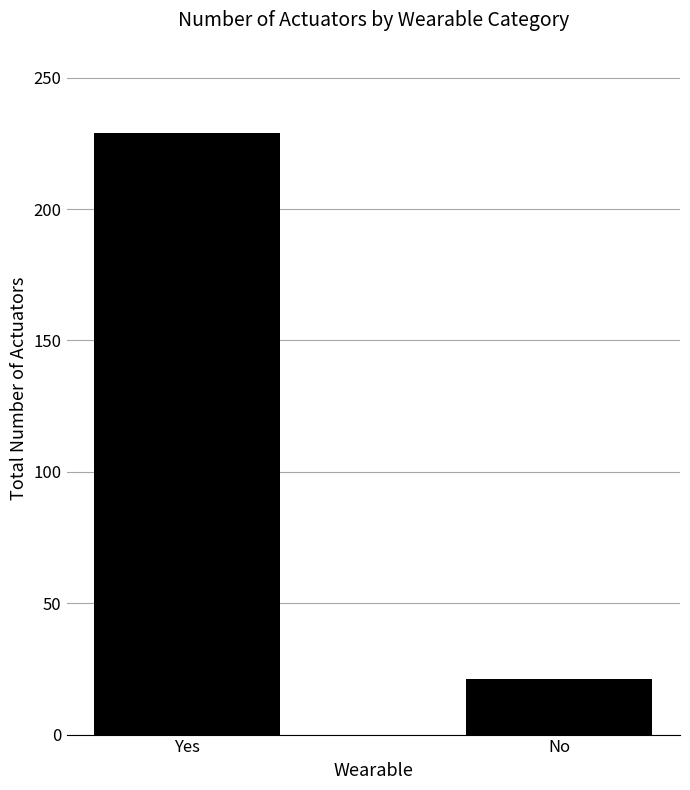

Read the value at Yes.

229